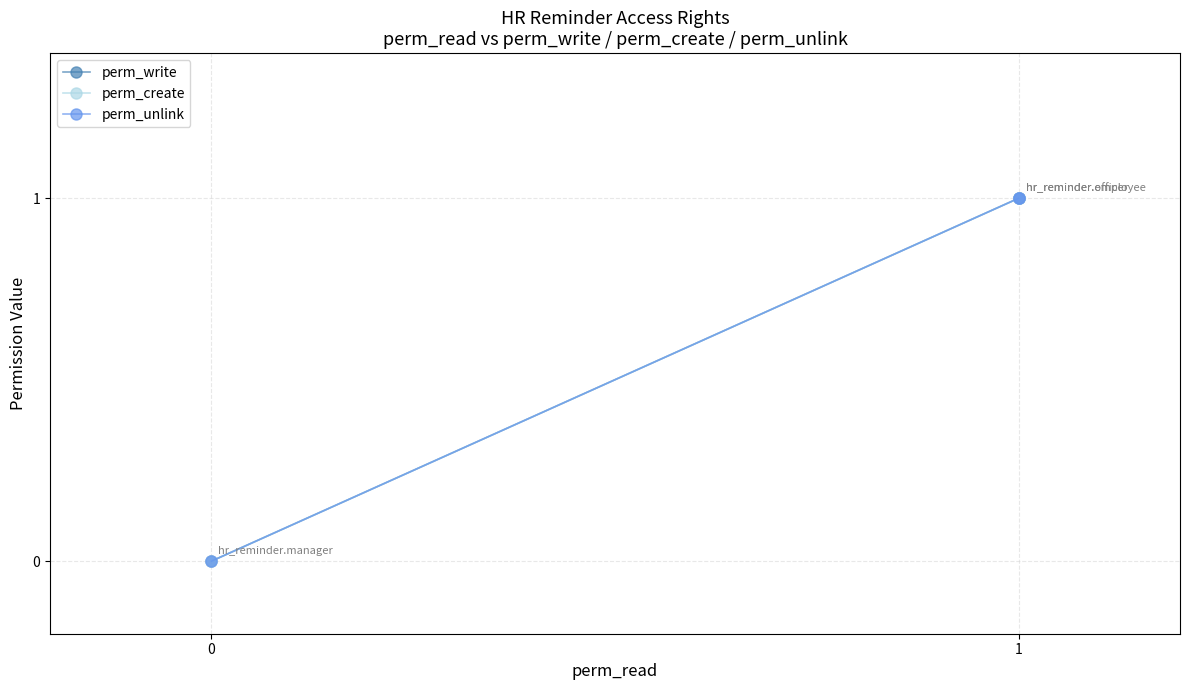

What is the difference between the maximum and minimum values in the perm_create series?

1